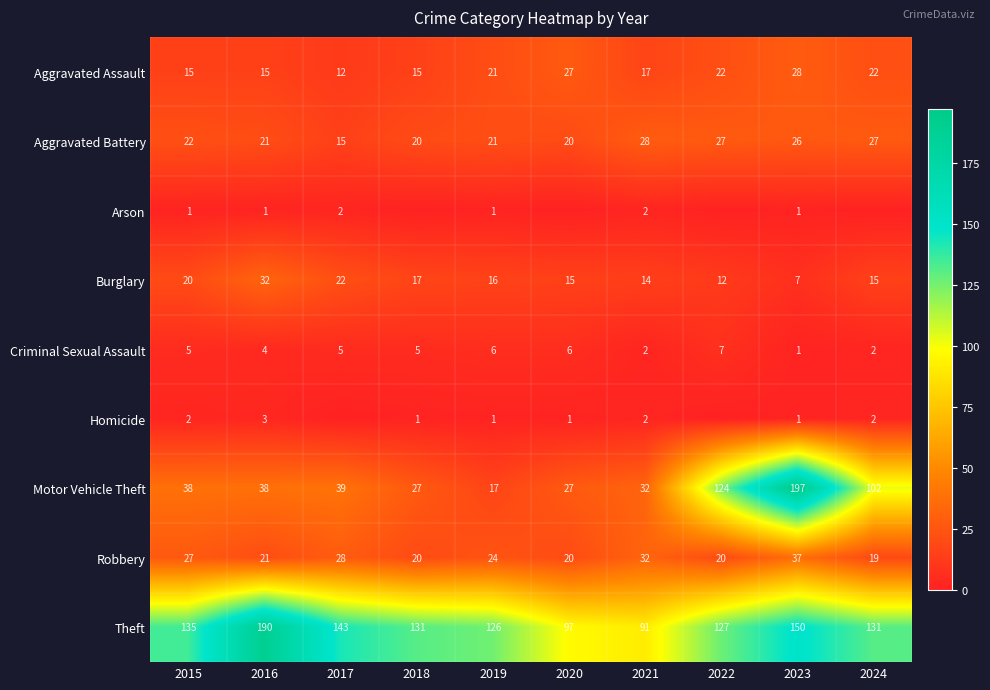

The value of Aggravated Assault at 2016 is 5. True or false?

False